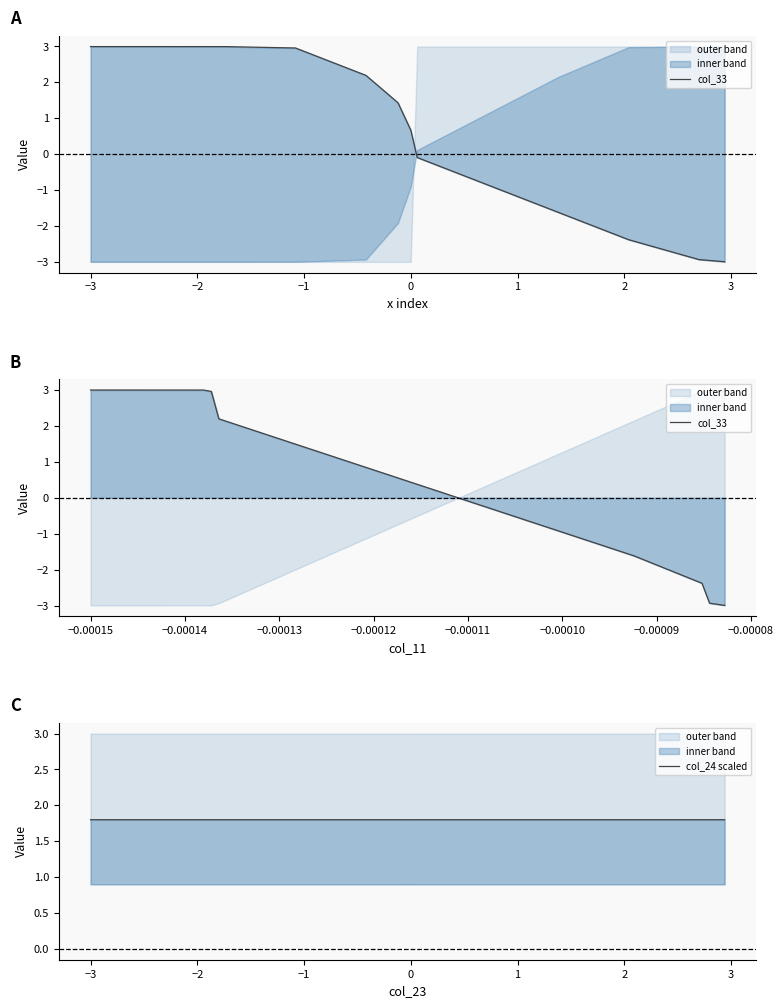

Reading right to left, what are all the values shown in this chart?

col_33: -3.0	-2.9	-2.4	-1.6	-0.9	-0.1	0.7	1.4	2.2	3.0	3.0	3.0	3.0
col_24 scaled: 1.8	1.8	1.8	1.8	1.8	1.8	1.8	1.8	1.8	1.8	1.8	1.8	1.8